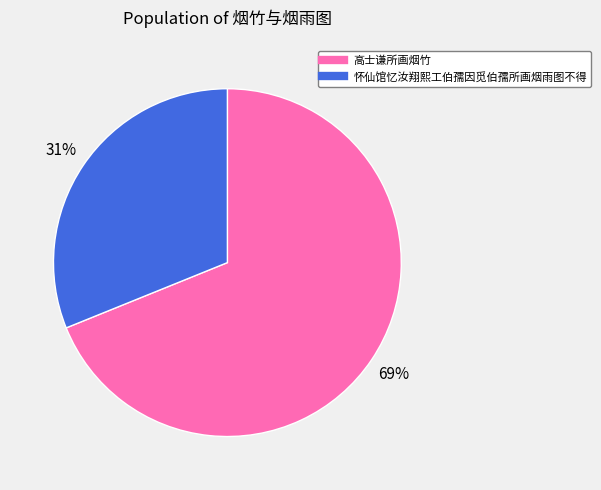

To the nearest percent, what percentage of the pie is 怀仙馆忆汝翔熙工伯孺因觅伯孺所画烟雨图不得?

31%